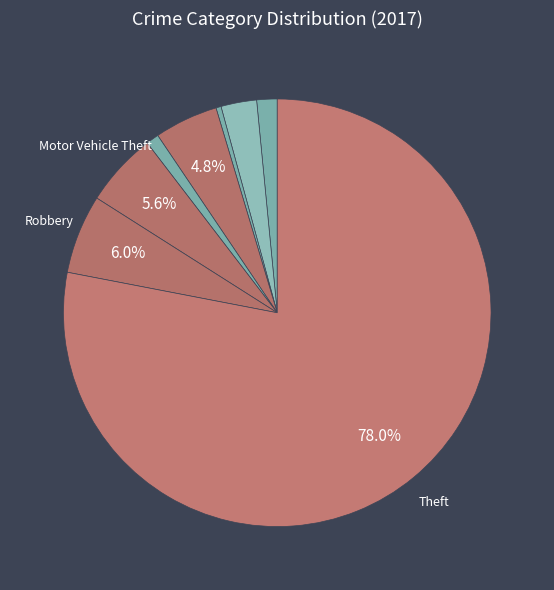

How many segments does this pie chart have?

8